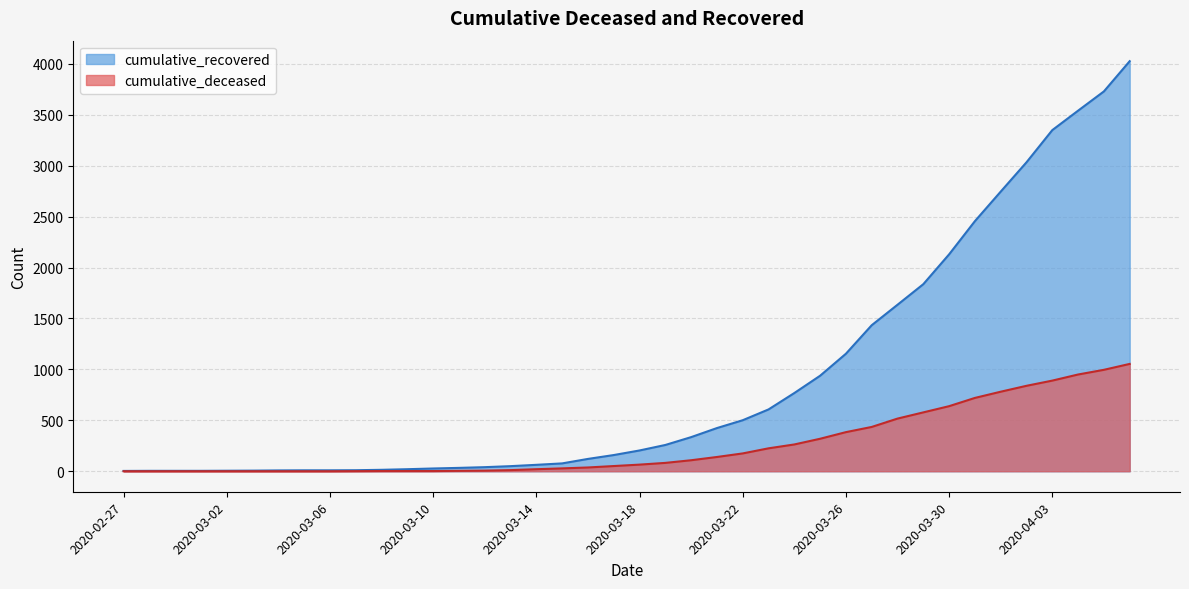

Is the value of cumulative_deceased at 2020-03-30 greater than the value of cumulative_recovered at 2020-03-27?

No